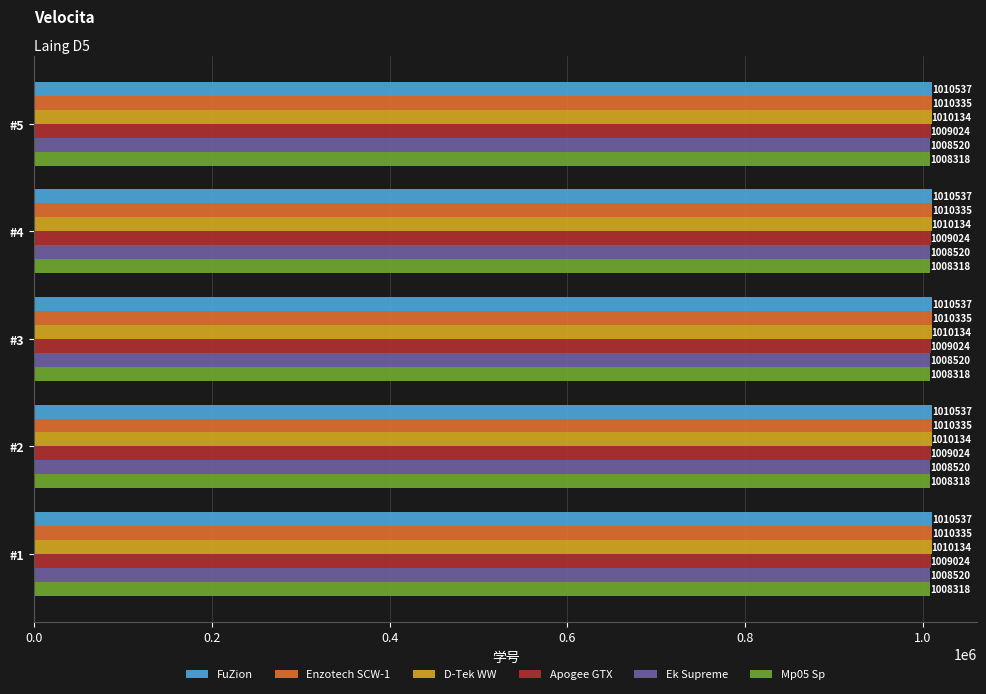

Is the value of Enzotech SCW-1 at #2 greater than the value of Ek Supreme at #2?

Yes